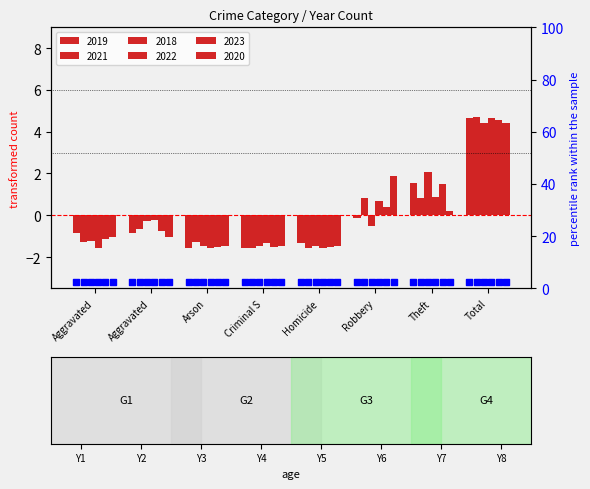

What is the total value across all series at Aggravated?

-7.1